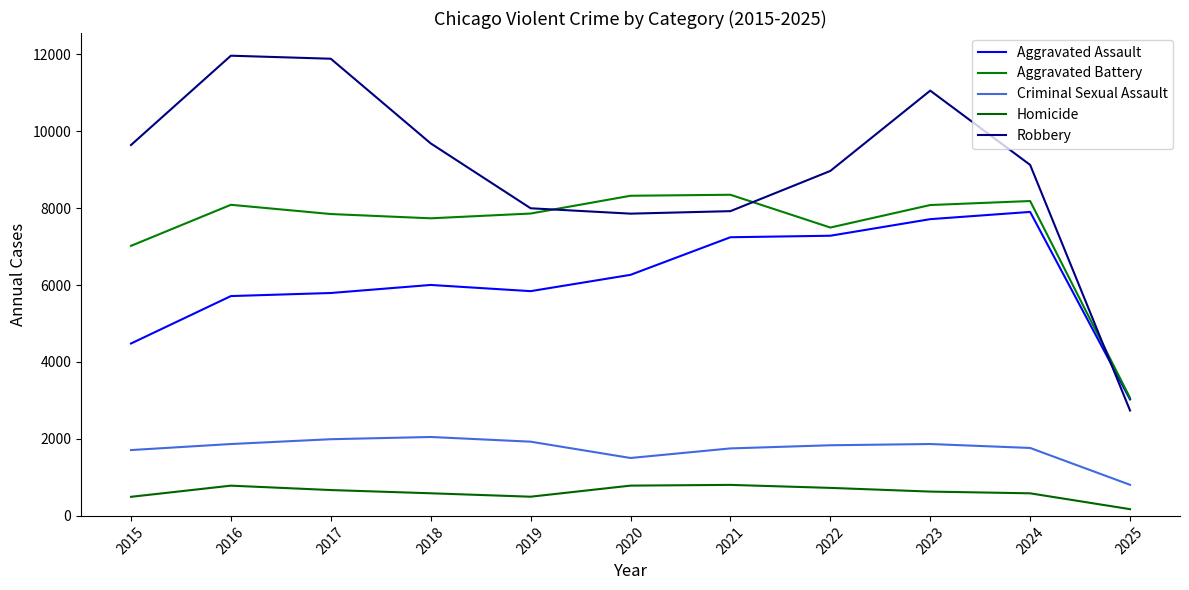

List the series in order of their peak value, lowest first.

Homicide, Criminal Sexual Assault, Aggravated Assault, Aggravated Battery, Robbery